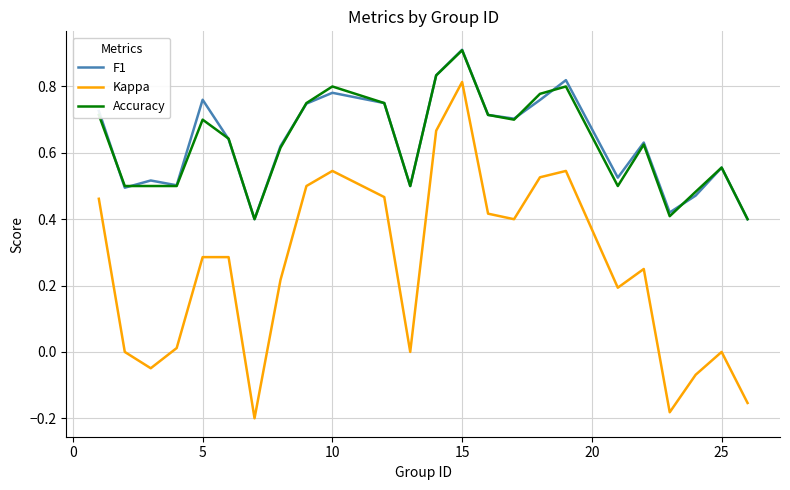

What are all the series names shown in the legend?

F1, Kappa, Accuracy